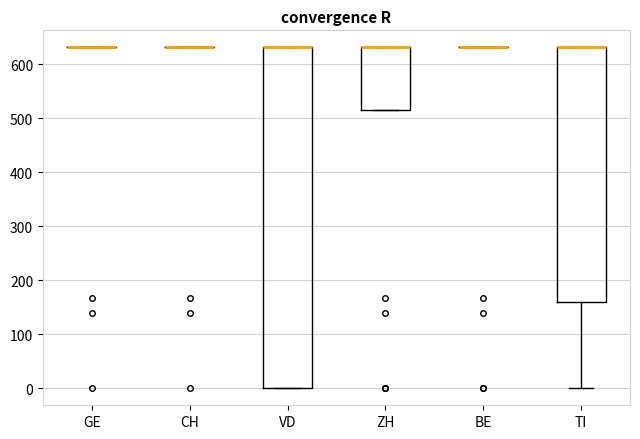

Reading left to right, read every box against the y-axis: the position of its median line, the range the box covers, and the ends of its whiskers. The values are not printed on the chart, so give them approximately, as read against the axis.

GE: box collapsed to a line at 630, whiskers 630 to 630
CH: box collapsed to a line at 630, whiskers 630 to 630
VD: median 630 (drawn on the box's upper edge), box 0 to 630, whiskers 0 to 630
ZH: median 630 (drawn on the box's upper edge), box 520 to 630, whiskers 520 to 630
BE: box collapsed to a line at 630, whiskers 630 to 630
TI: median 630 (drawn on the box's upper edge), box 160 to 630, whiskers 0 to 630